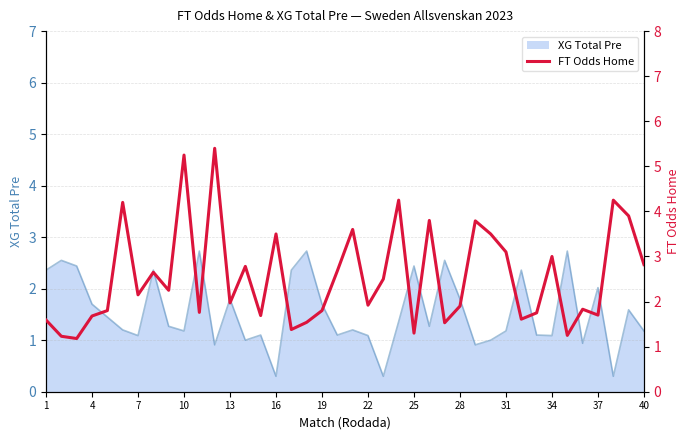

Is it true that XG Total Pre equals 0.4 at 4?

False